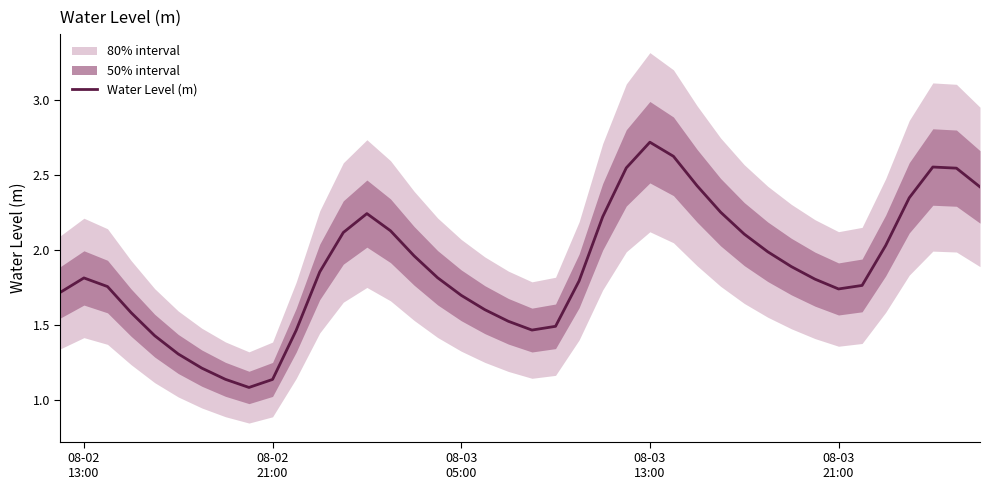

True or false: the data shows 1.0 at 08-02
13:00.

False